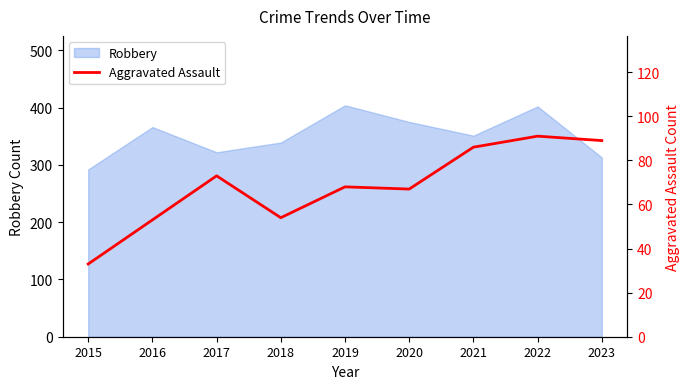

What is the value of the 4th point from the left?

54